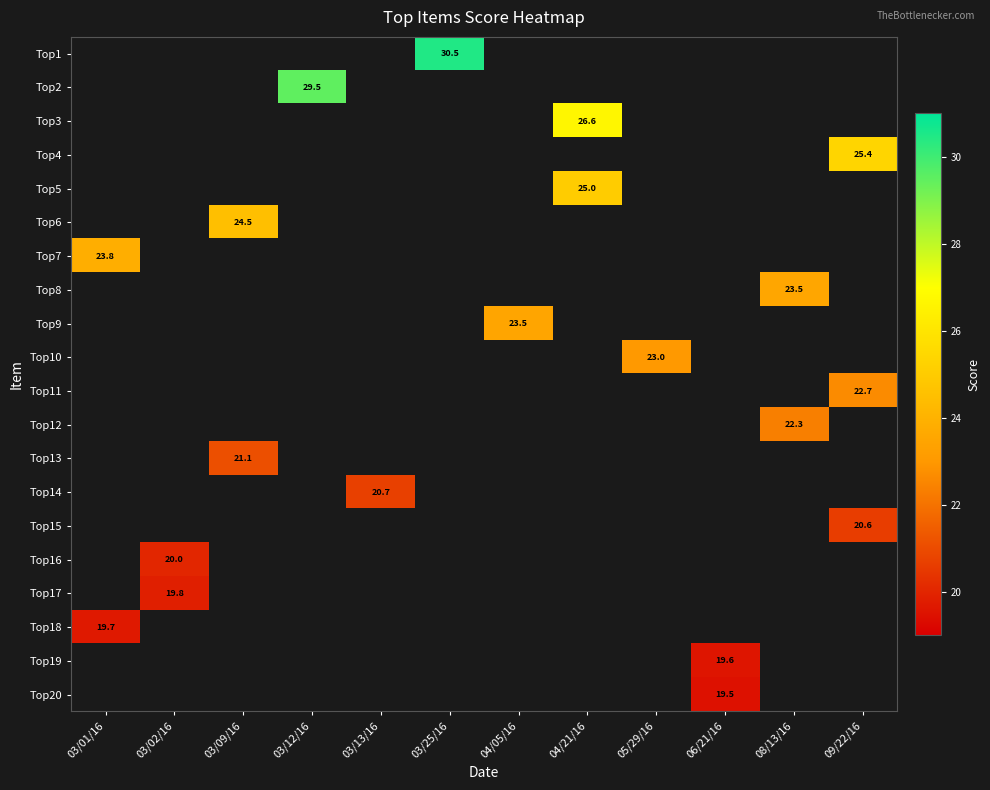

What is the minimum value shown in the chart?

19.5